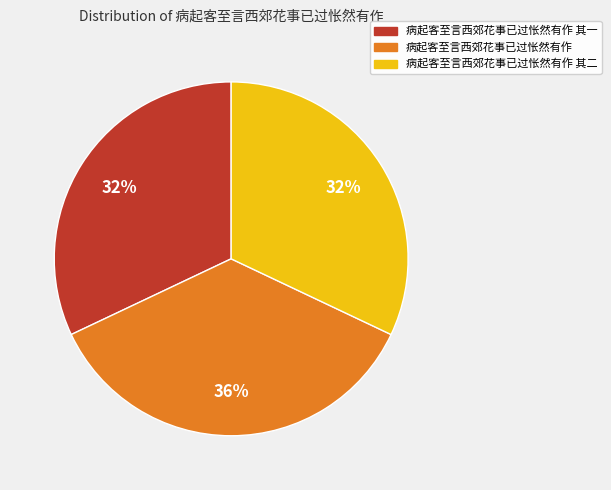

How many slices are in this pie chart?

3